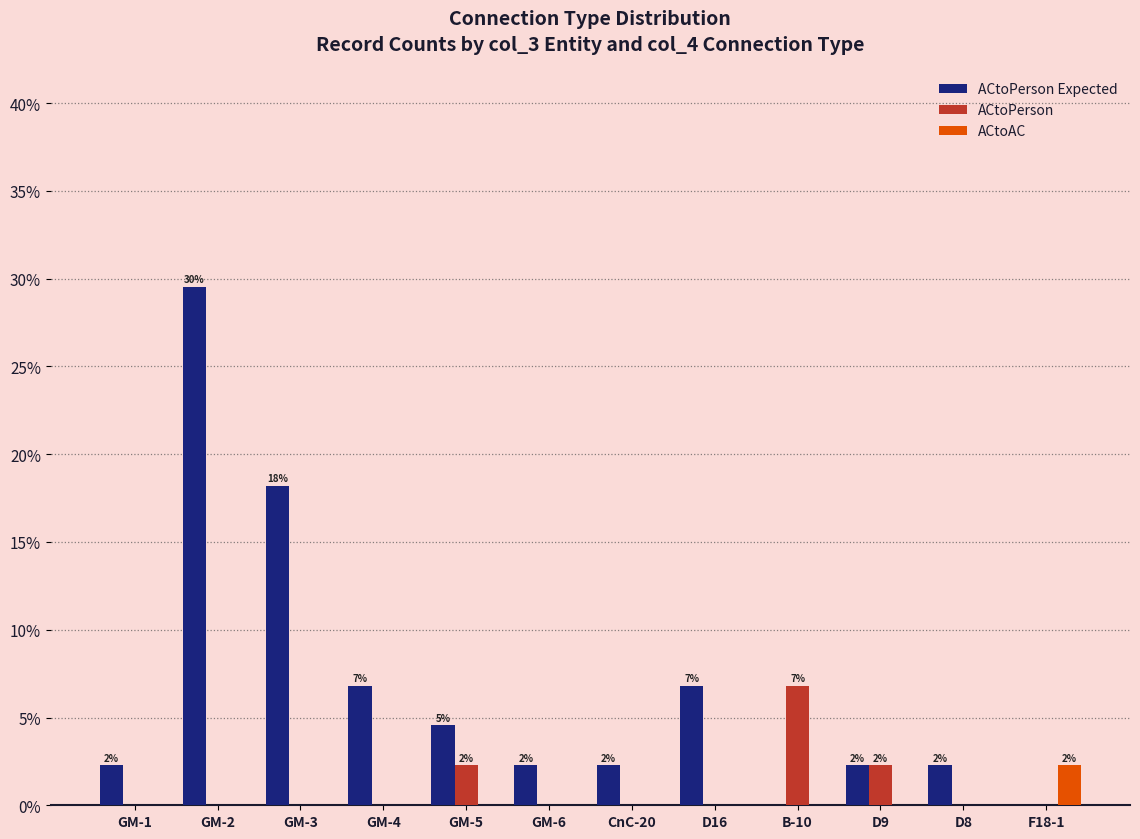

What is the sum of the ACtoPerson Expected values at GM-4 and GM-2?

36.4